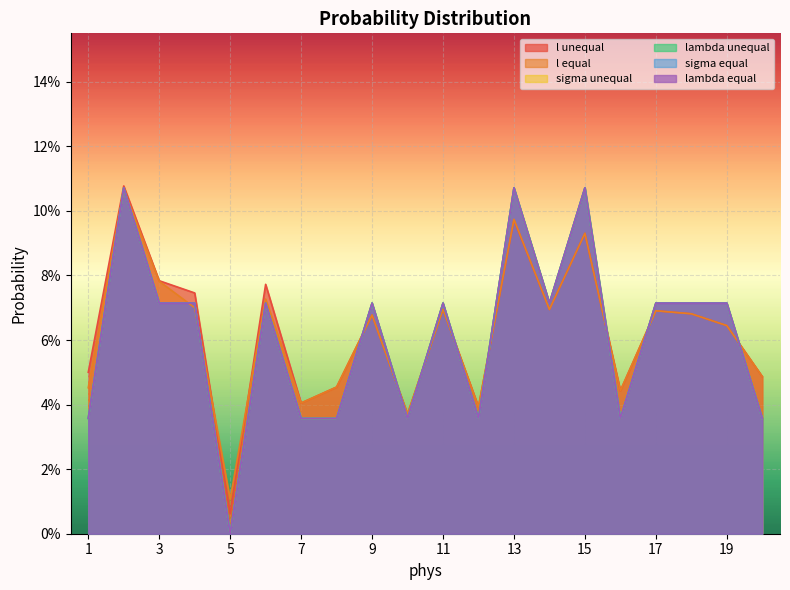

List the series in order of their peak value, highest first.

l unequal, sigma unequal, lambda unequal, sigma equal, lambda equal, l equal